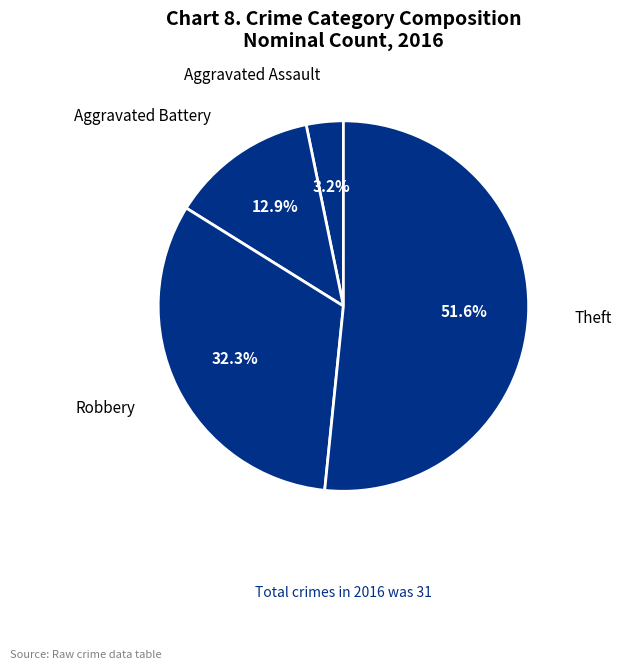

How many segments does this pie chart have?

4